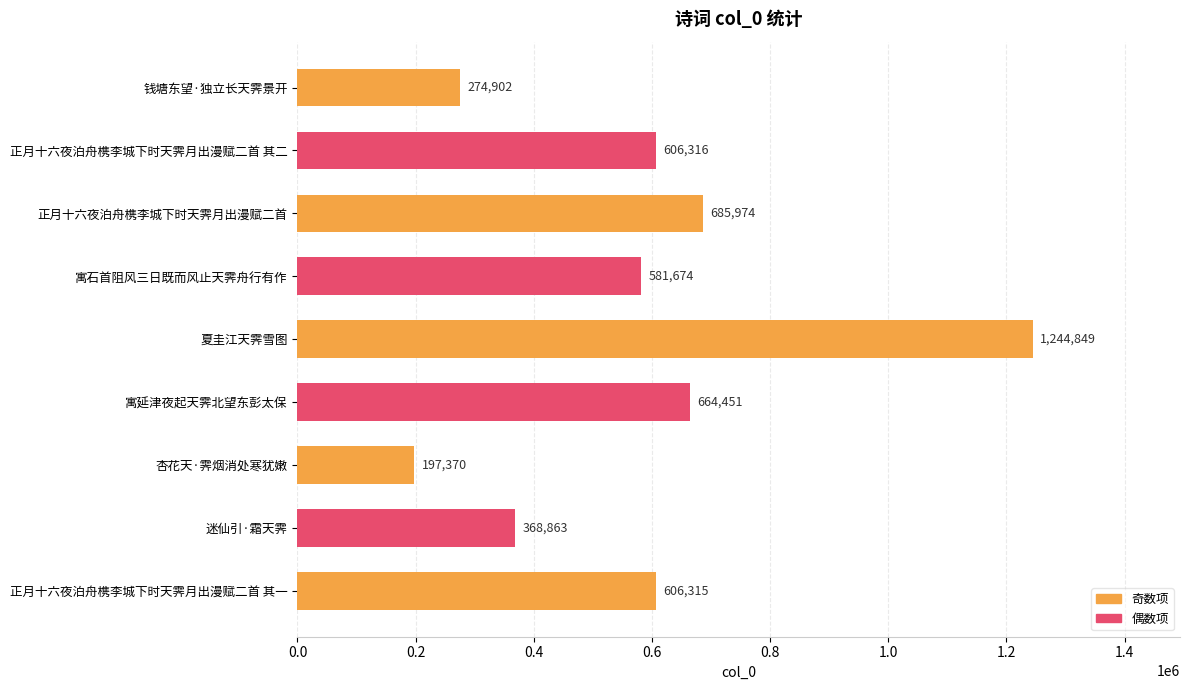

Are the bars grouped side by side (vs. stacked)?

No